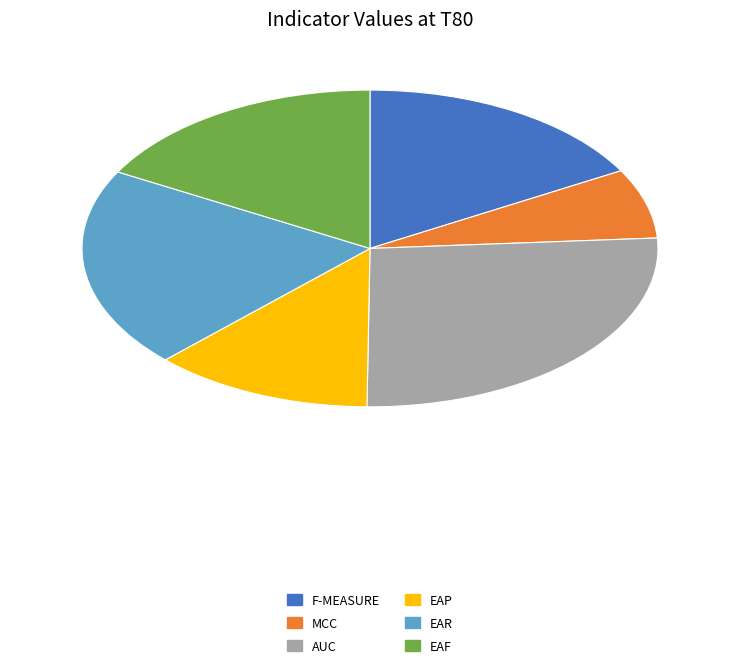

Is there a majority slice in this chart?

No